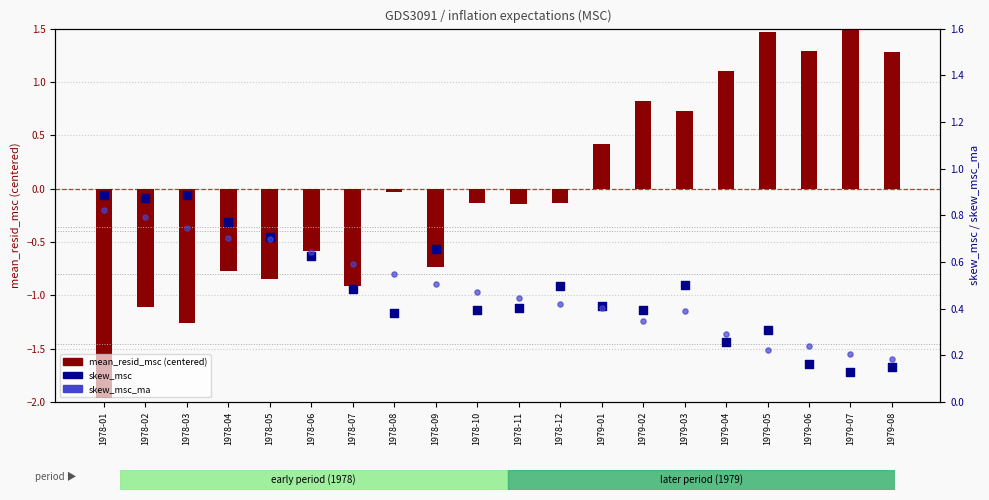

Which series contains the lowest Y value?

mean_resid_msc (centered)